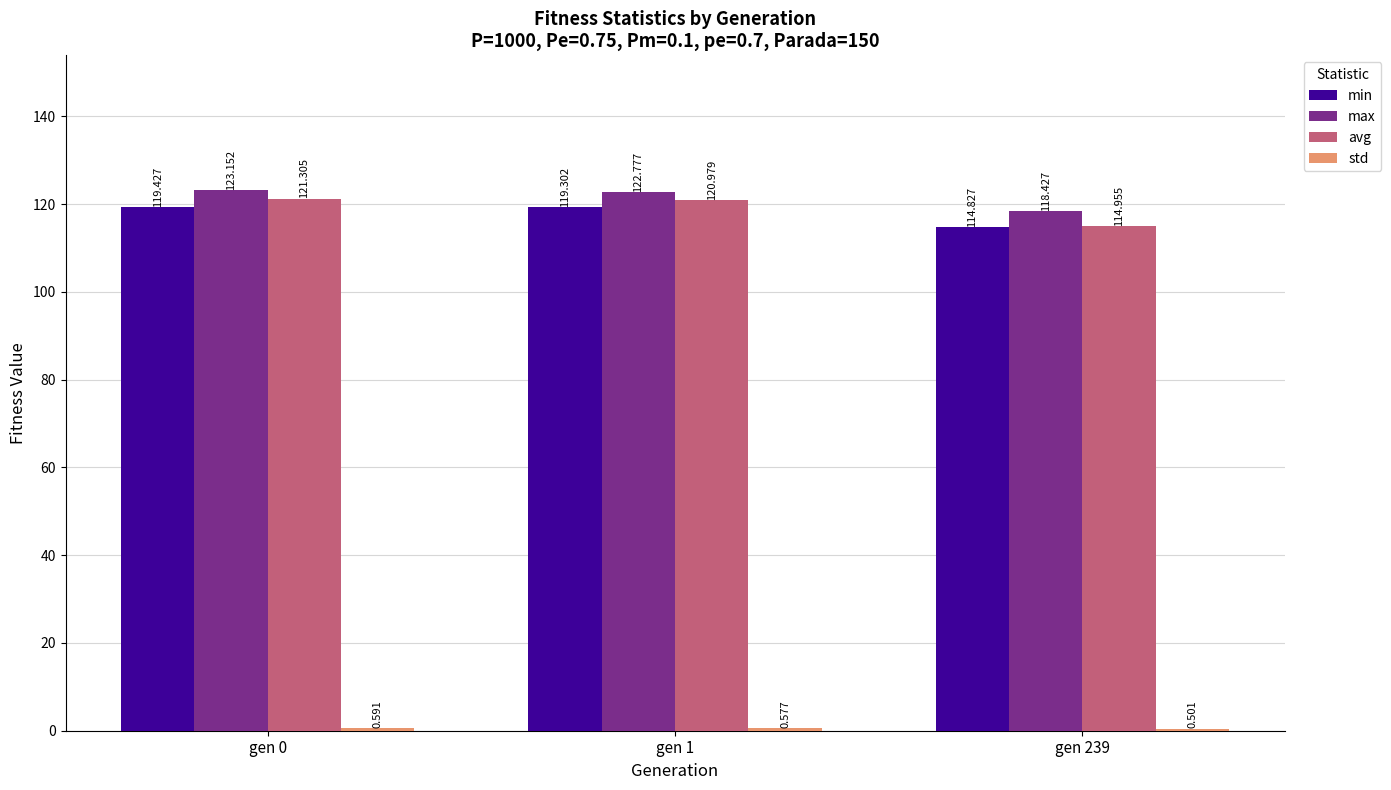

Which series has the largest total across all categories?

max